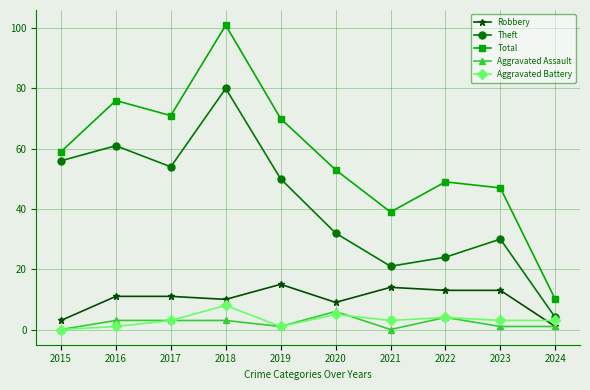

Where is Aggravated Battery nearest to the value 4?

2022